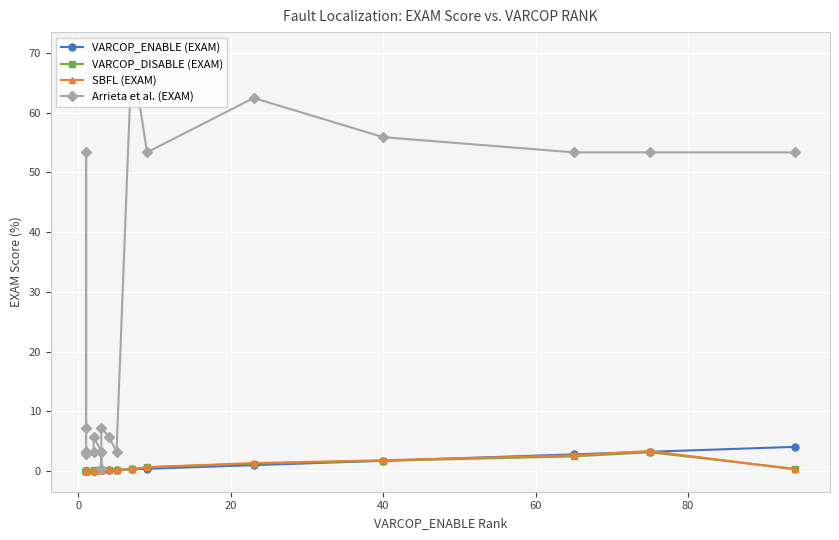

What is the average value of the Arrieta et al. (EXAM) series?

25.2